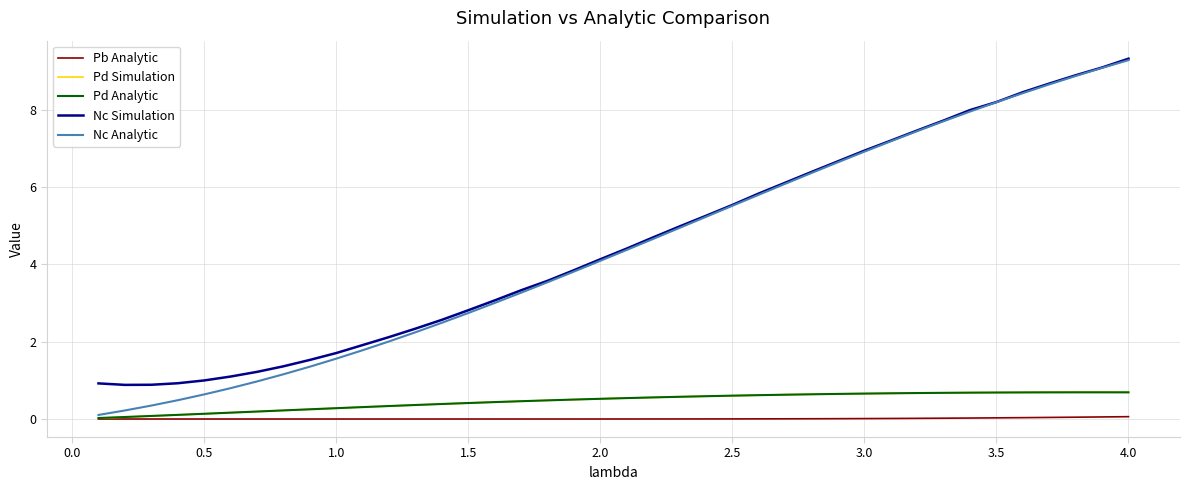

Which series has the widest spread of values?

Nc Analytic